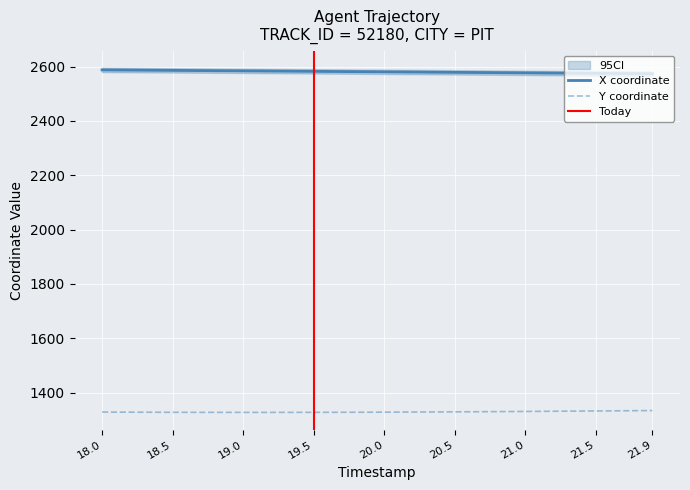

At which category is the sum across all series the highest?

18.0